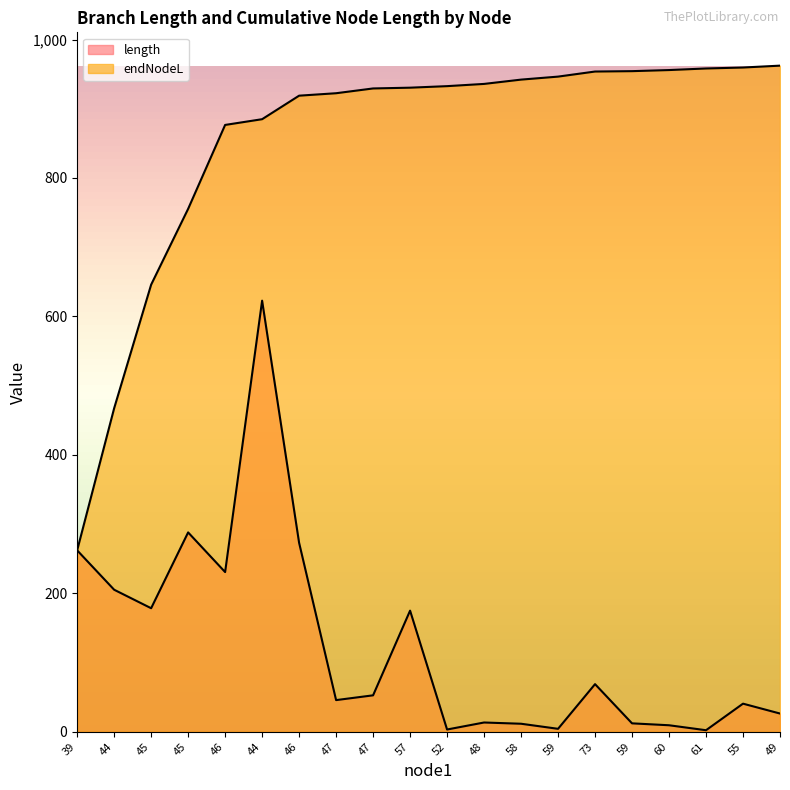

What is the lowest value of the length series?

2.3